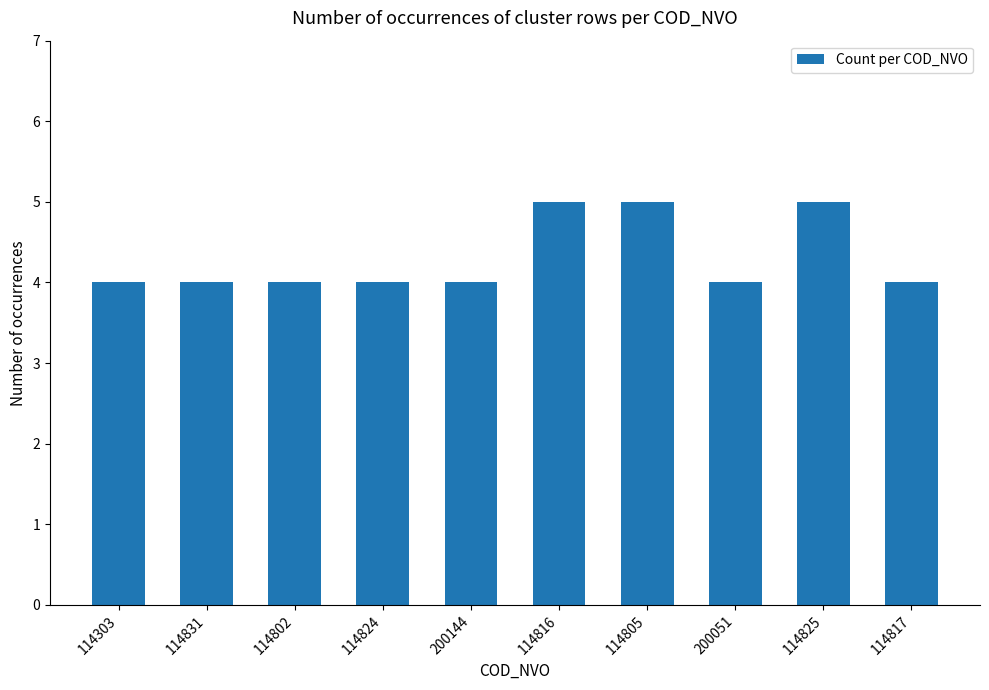

What is the difference between the values at 114805 and 114824?

1